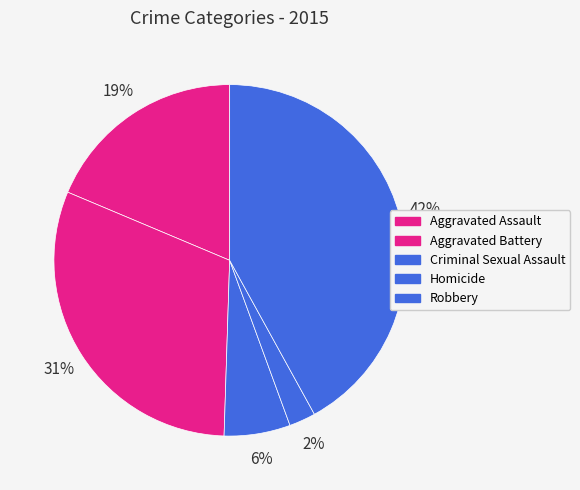

The Aggravated Battery slice represents 41% of the pie. True or false?

False